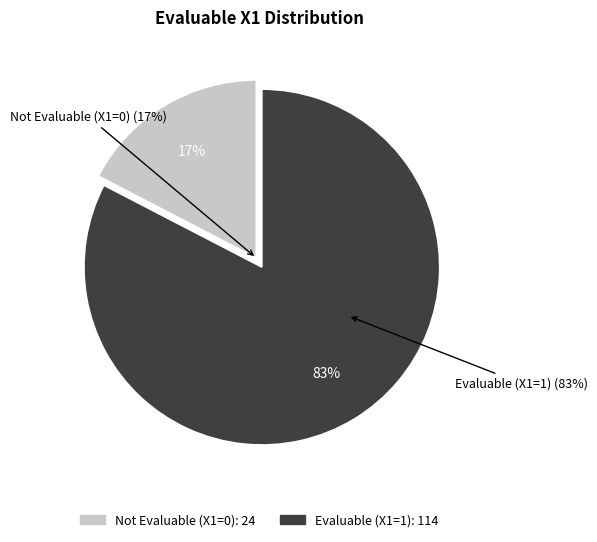

Do EvaluableX1=0 and EvaluableX1=1 together represent more than half of the pie?

Yes